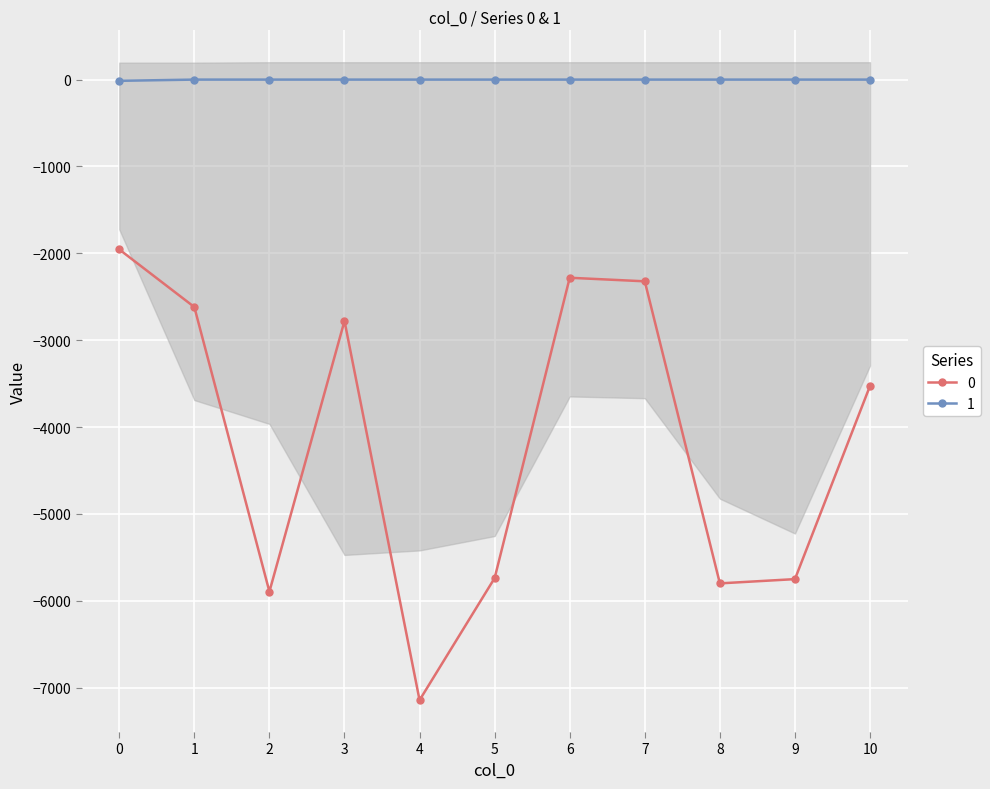

Between 1 and 6, which is larger?

6